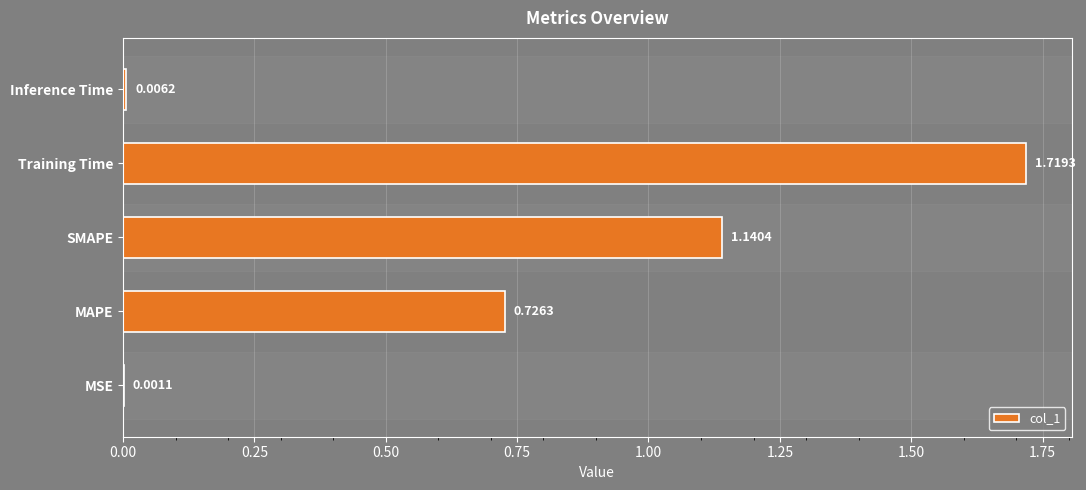

What is the sum of all values?

3.6